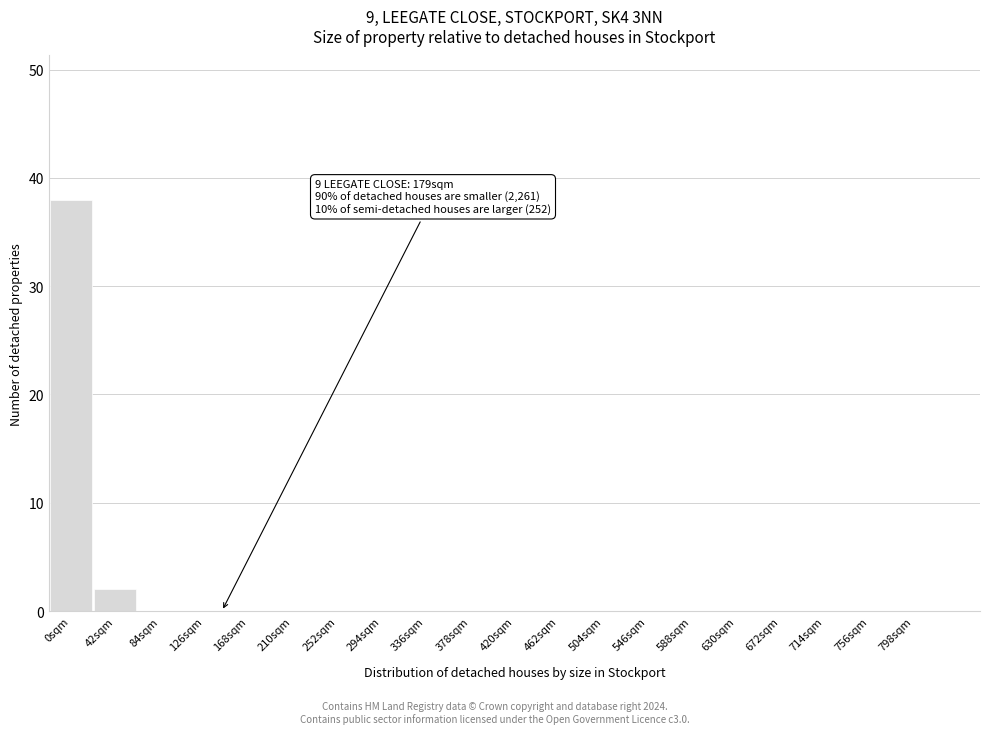

Reading left to right, transcribe all the data shown in this chart.

0sqm=38	42sqm=2	84sqm=0	126sqm=0	168sqm=0	210sqm=0	252sqm=0	294sqm=0	336sqm=0	378sqm=0	420sqm=0	462sqm=0	504sqm=0	546sqm=0	588sqm=0	630sqm=0	672sqm=0	714sqm=0	756sqm=0	798sqm=0